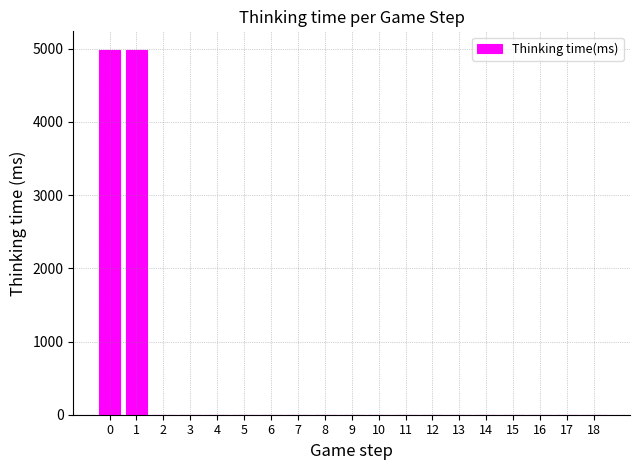

What is the sum of all values?

9993